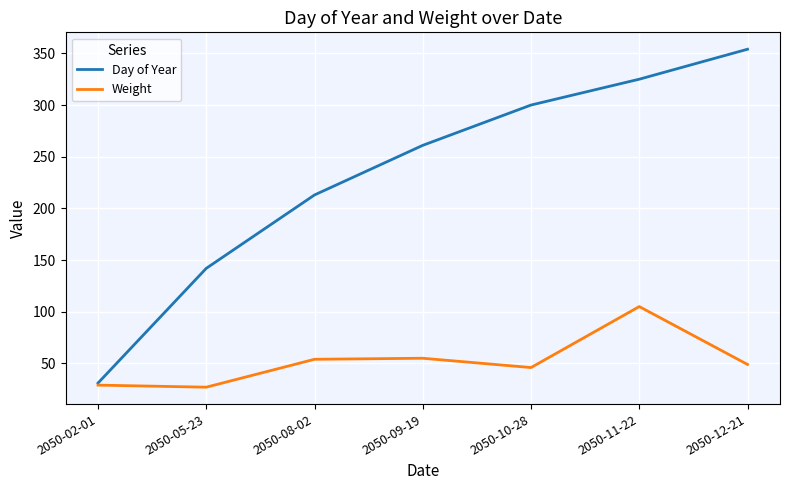

Which series has the largest total across all categories?

Day of Year